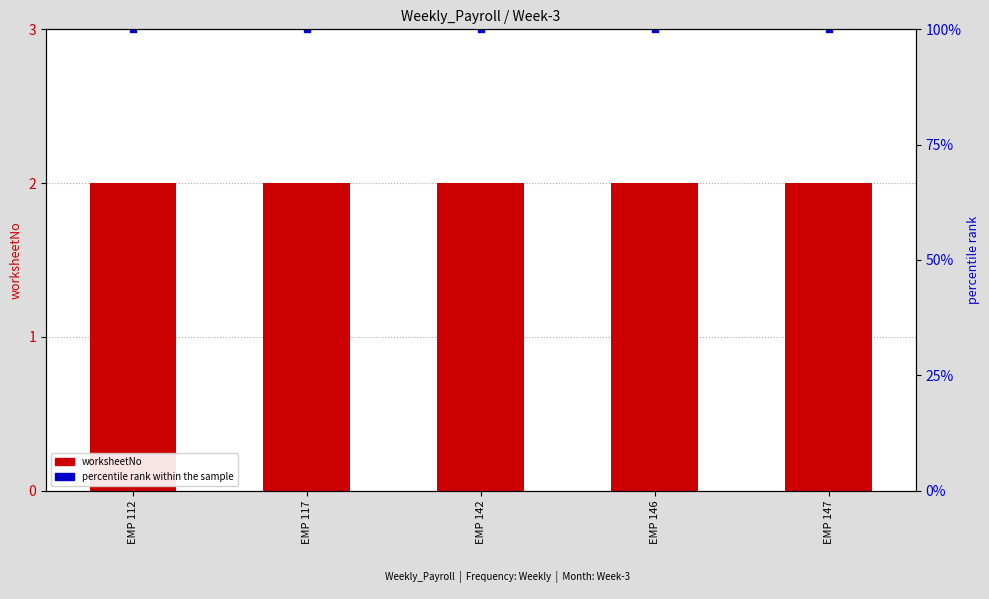

Which series contains the lowest Y value?

worksheetNo